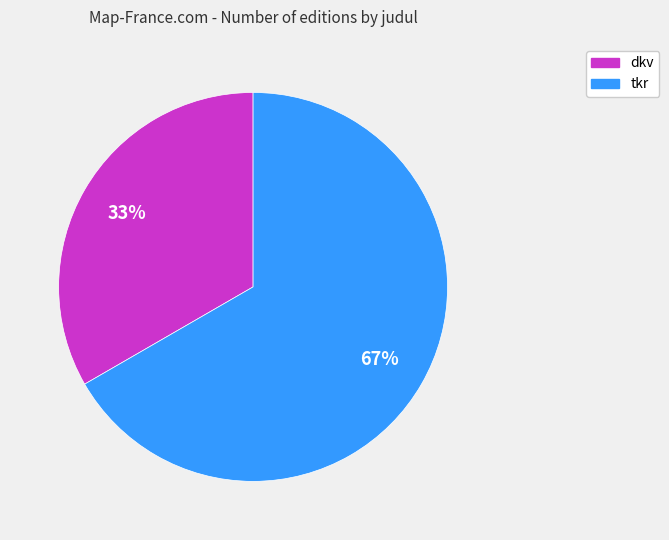

To the nearest percent, what is the combined percentage of dkv and tkr?

100%